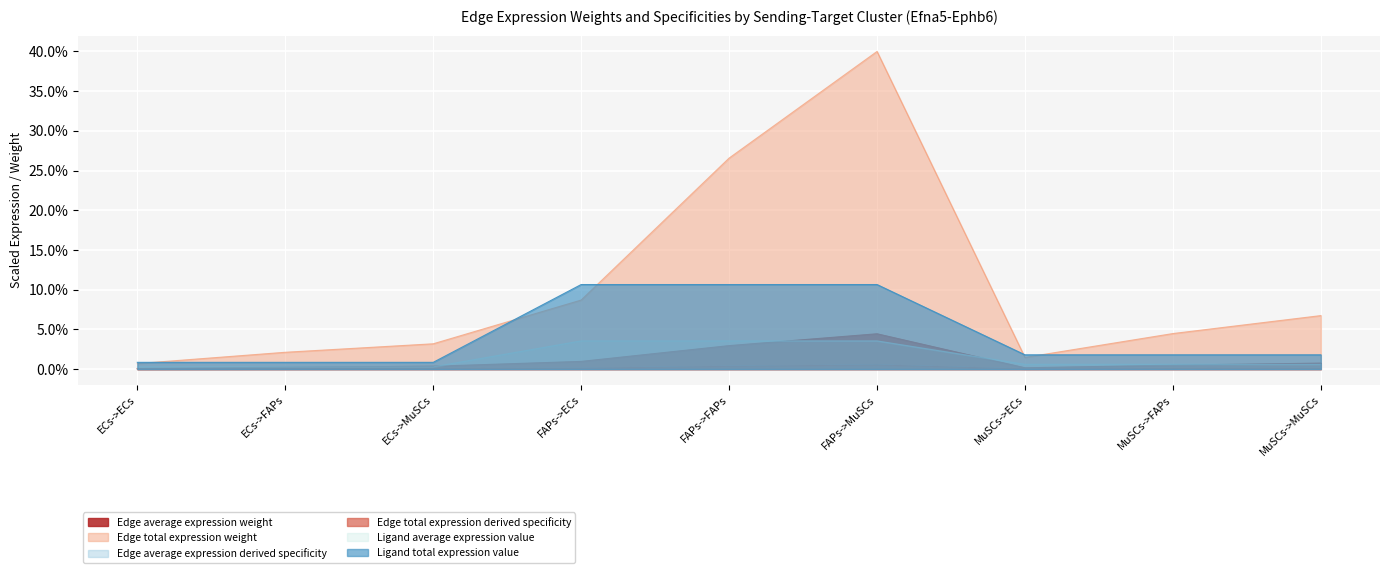

What position from the left is MuSCs->ECs?

7